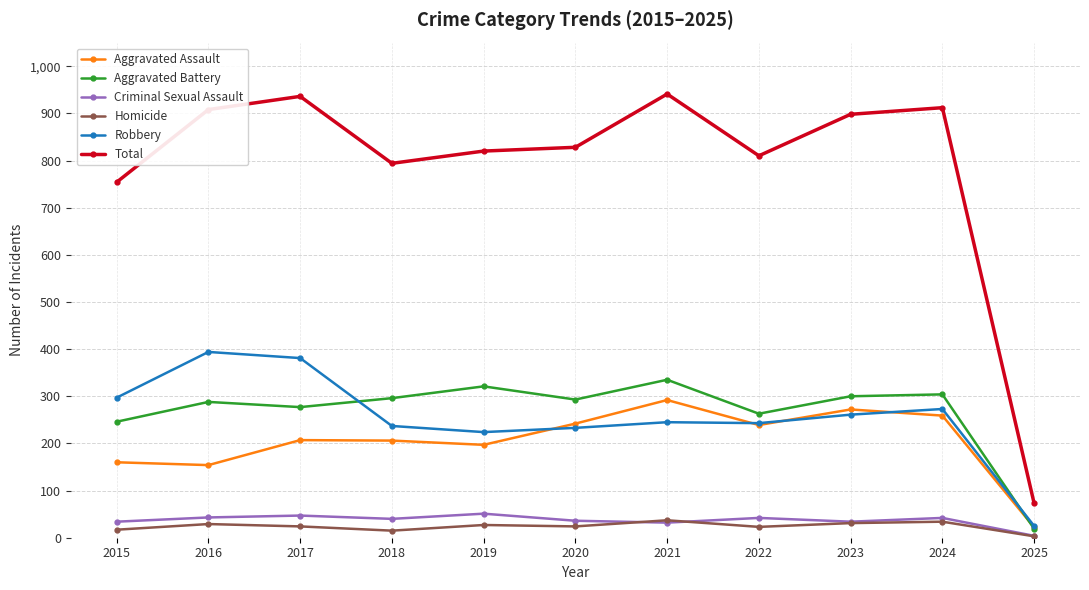

Is this an area chart (filled region under the line)?

No